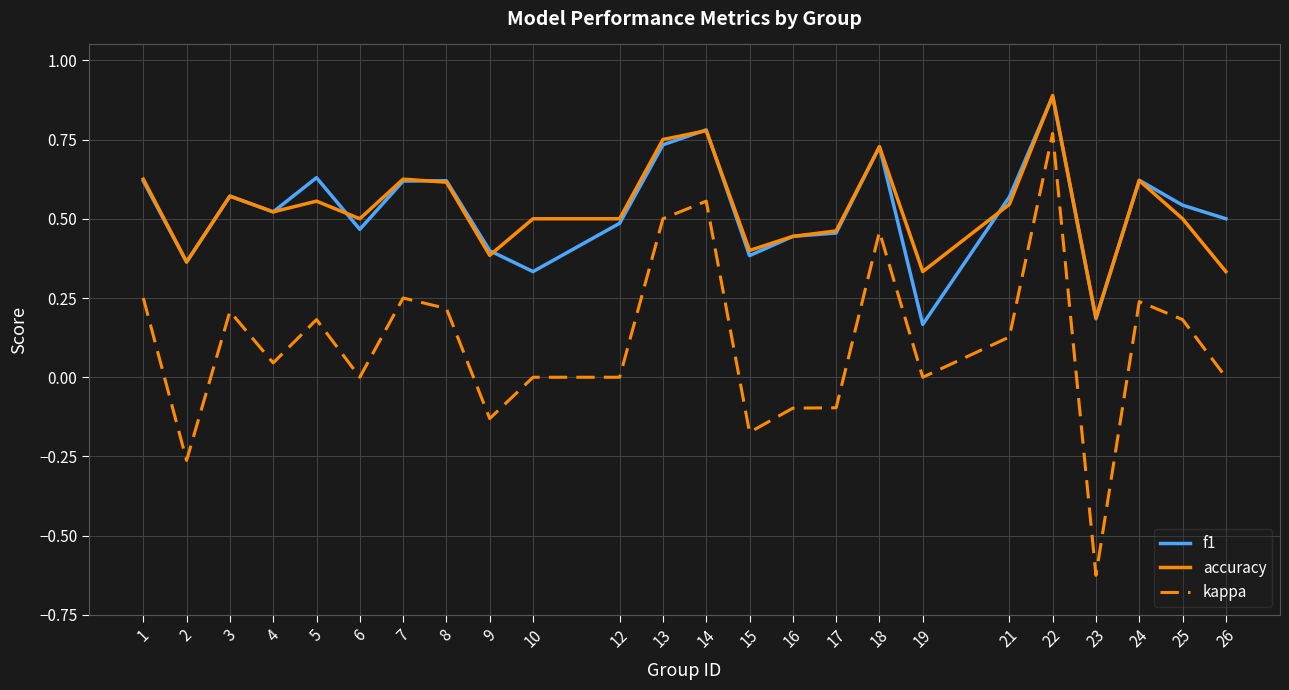

Which series has the widest spread of values?

kappa